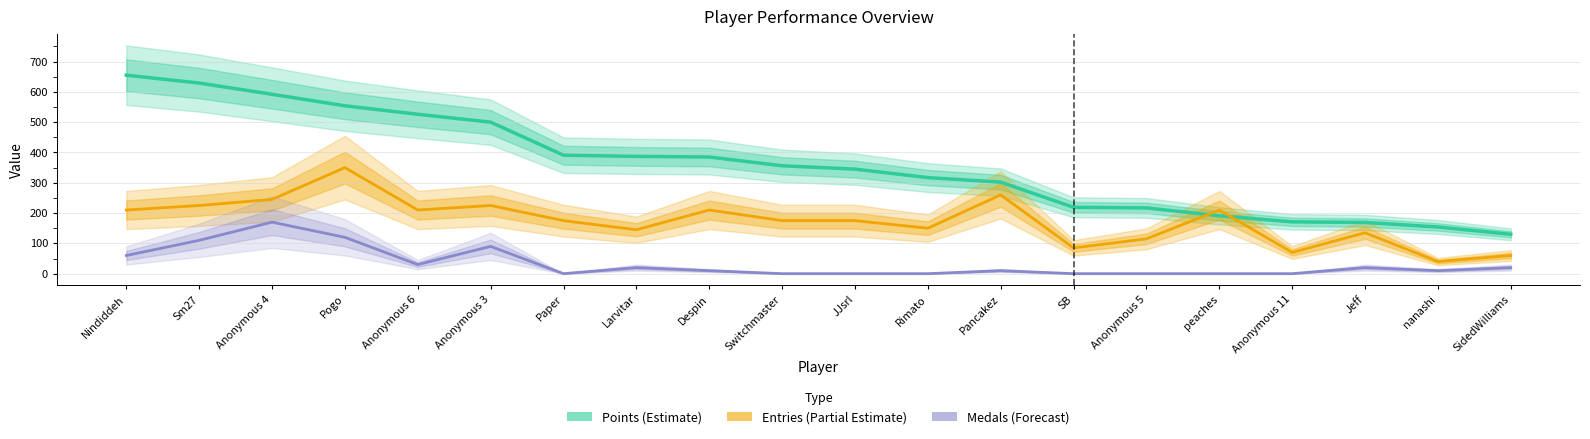

Between Despin and Sm27, which is larger?

Sm27